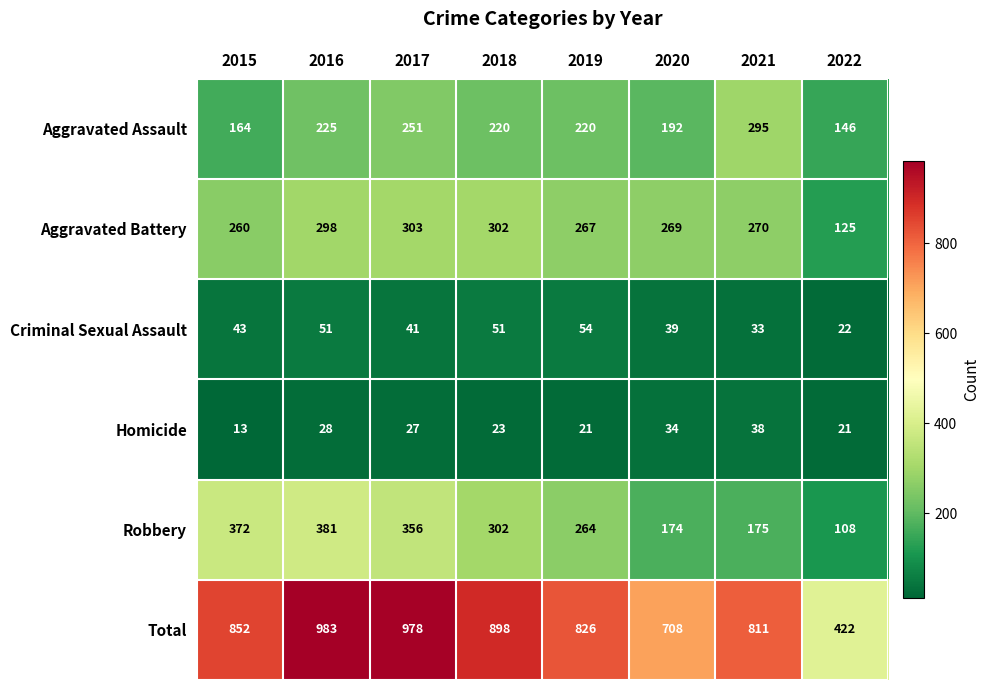

How many categories are shown in the chart?

8